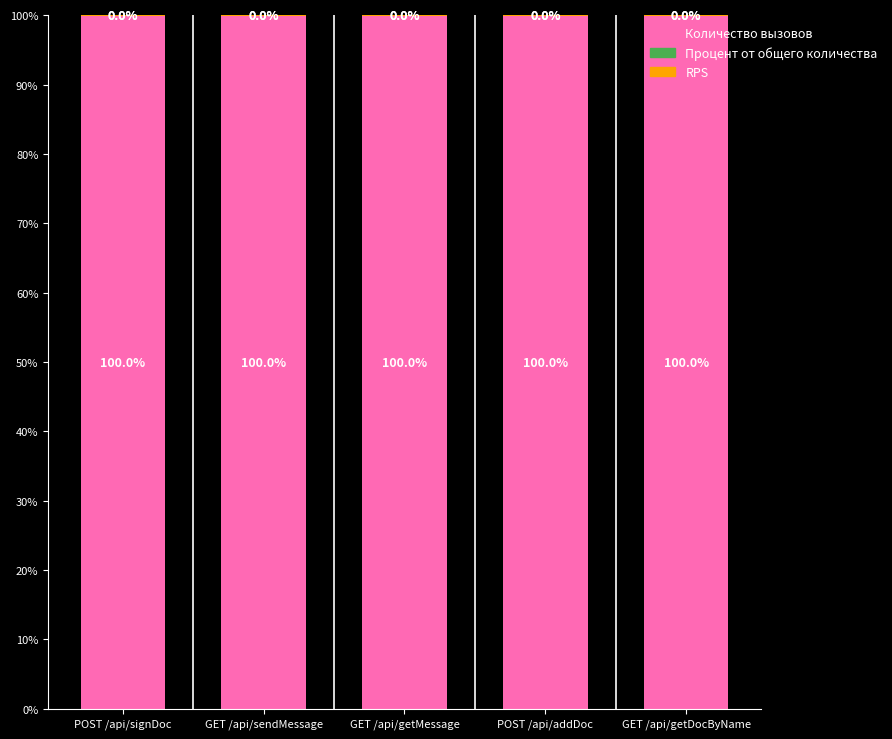

Is it true that Количество вызовов equals 100.0 at GET /api/getDocByName?

True